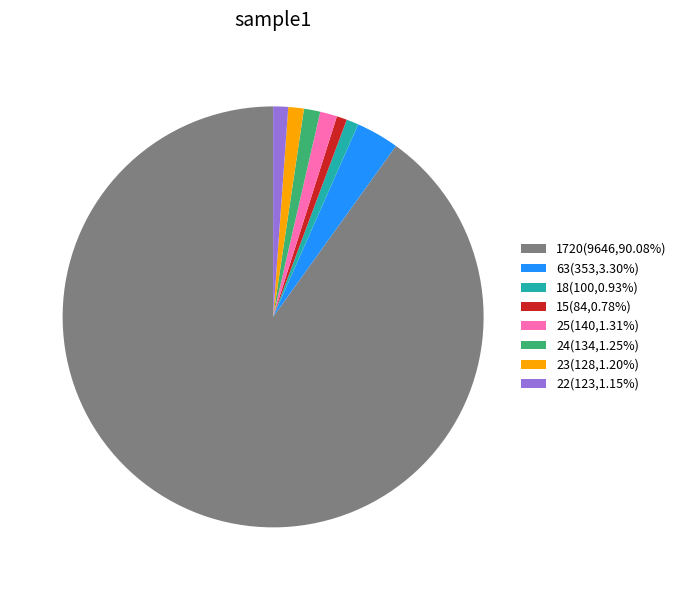

Approximately how many times larger is the value at 1720(9646,90.08%) compared to 63(353,3.30%)?

27.3